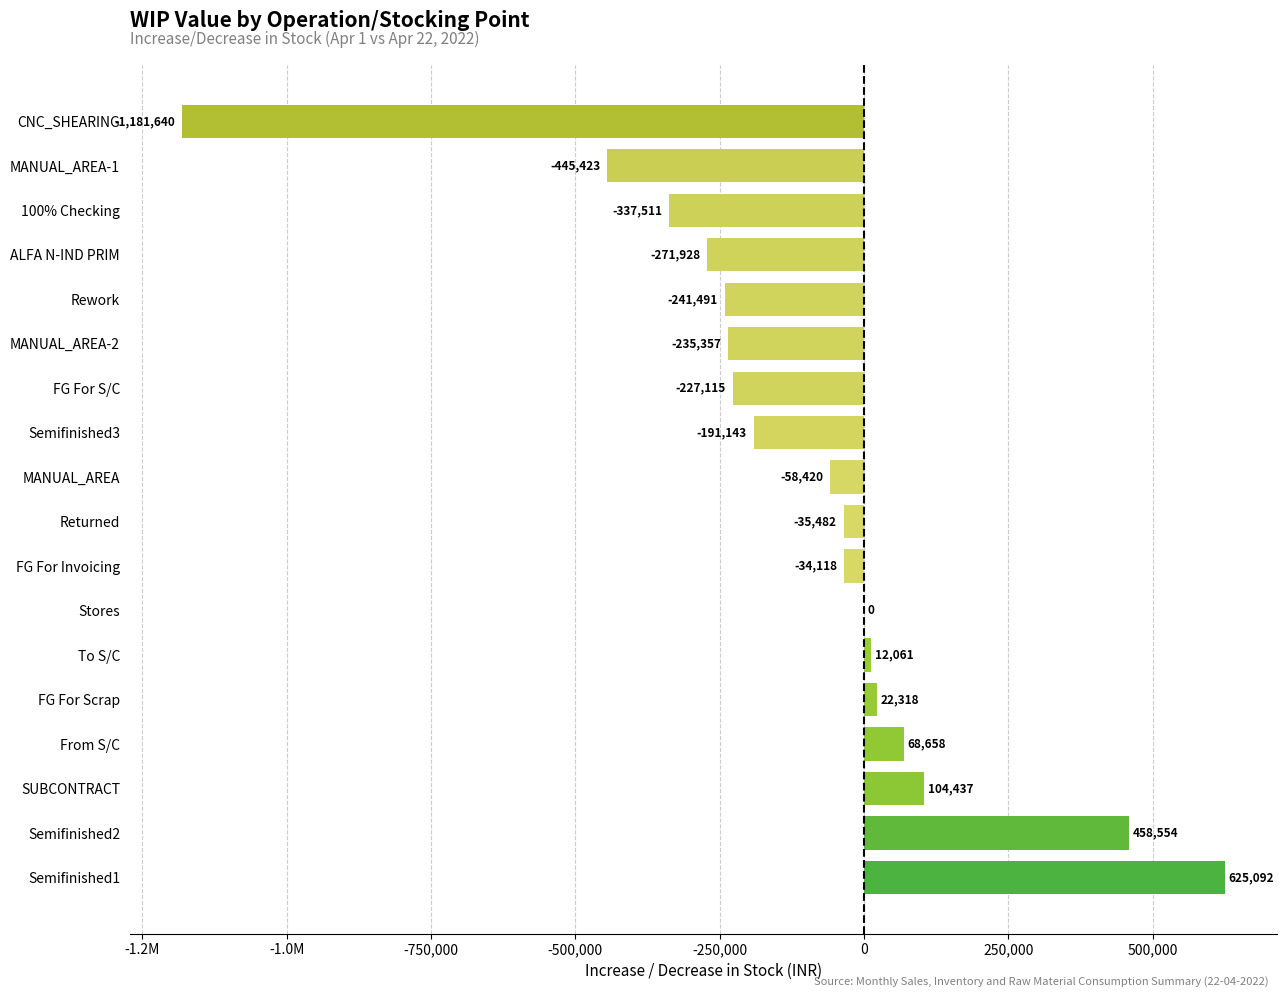

Are the bars horizontal?

Yes